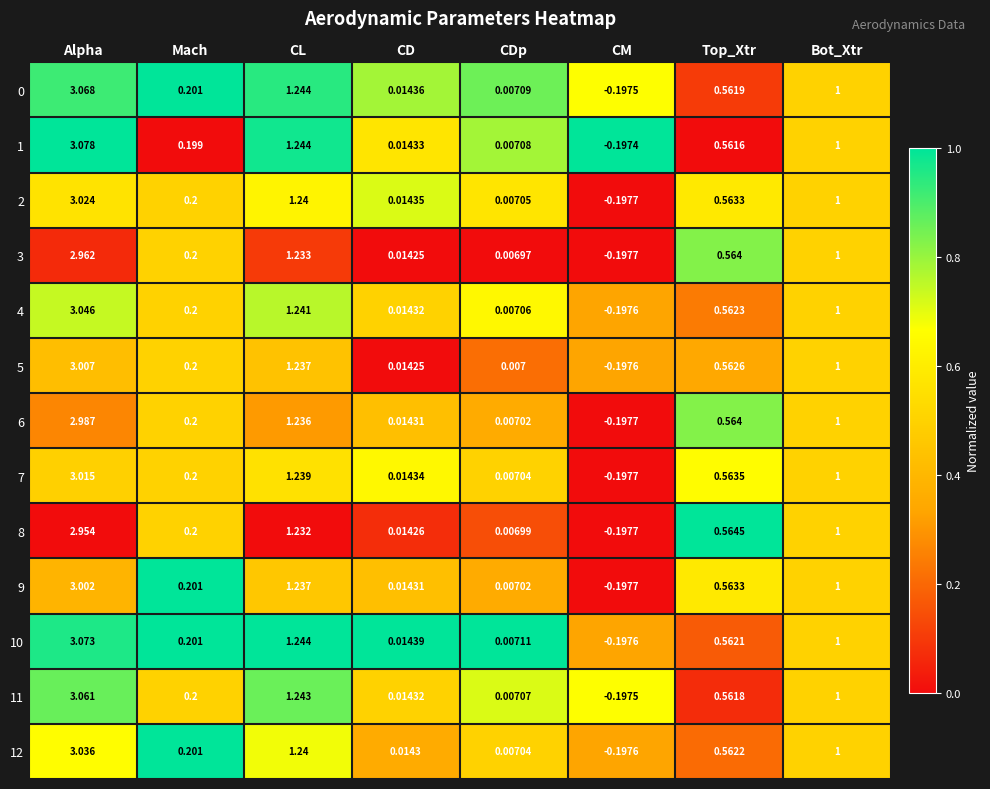

Rank the categories by 5 value from lowest to highest.

CM, CDp, CD, Mach, Top_Xtr, Bot_Xtr, CL, Alpha